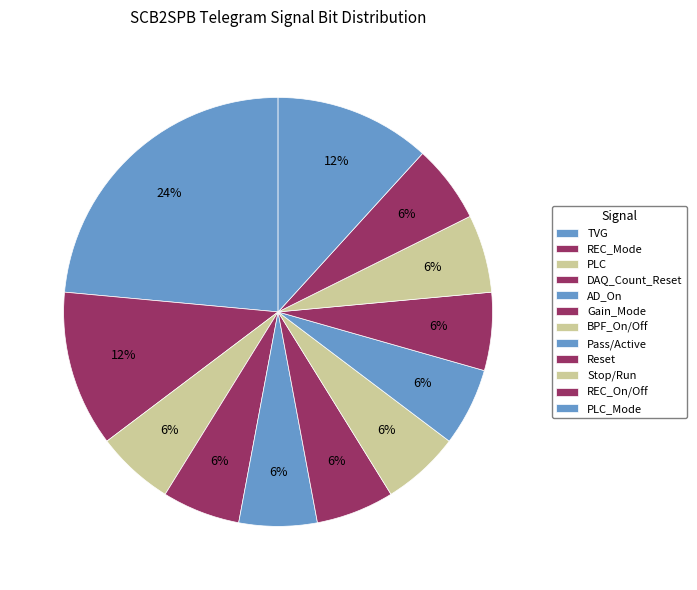

To the nearest percent, what portion does REC_Mode represent?

12%